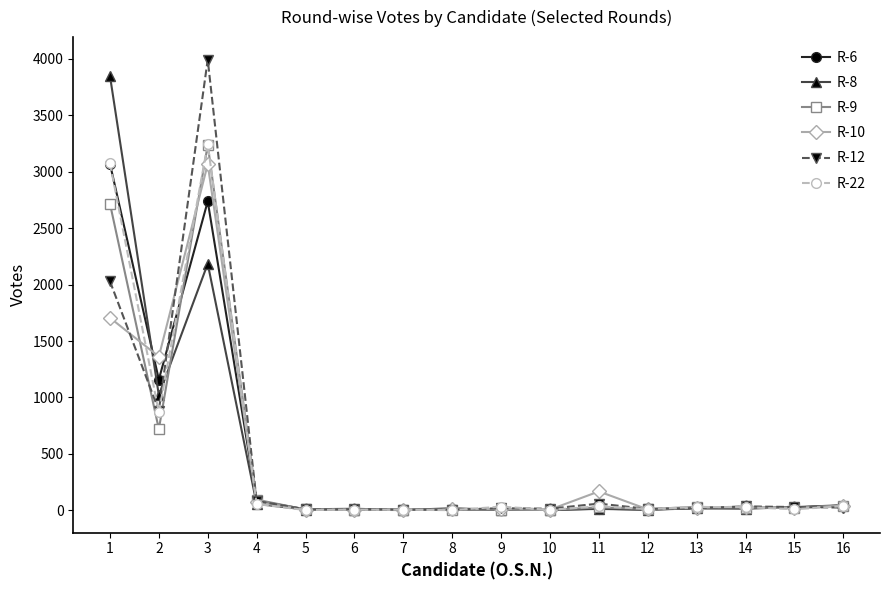

True or false: R-6 has more than 0 points higher than both neighbors.

True